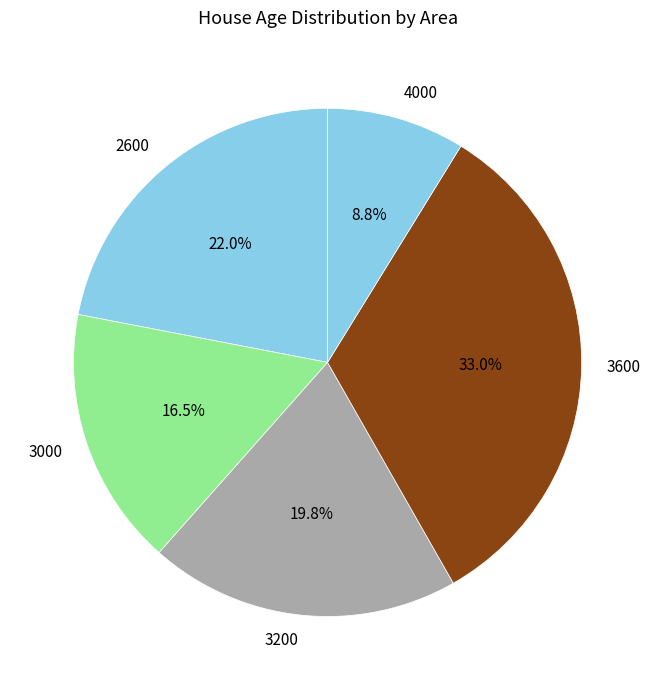

True or false: 3600 accounts for 33% of the total.

True